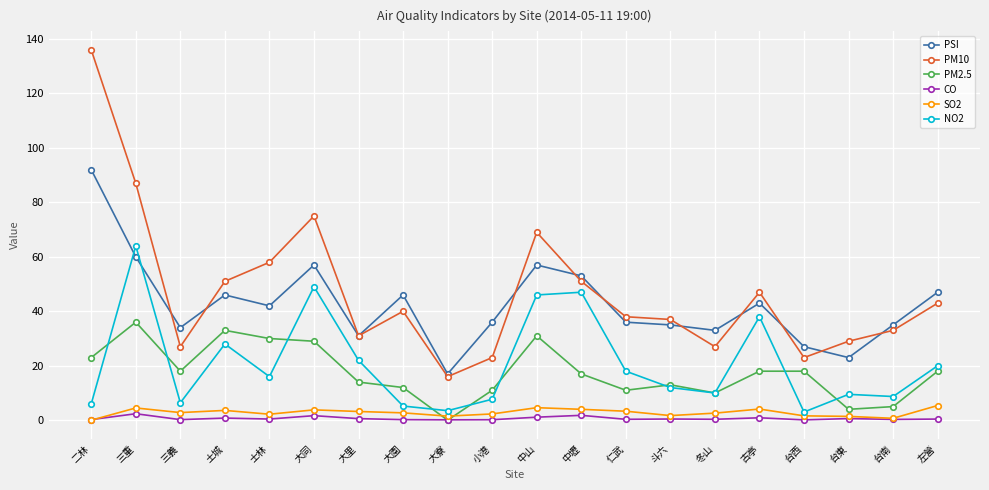

What is the lowest value of the CO series?

0.1